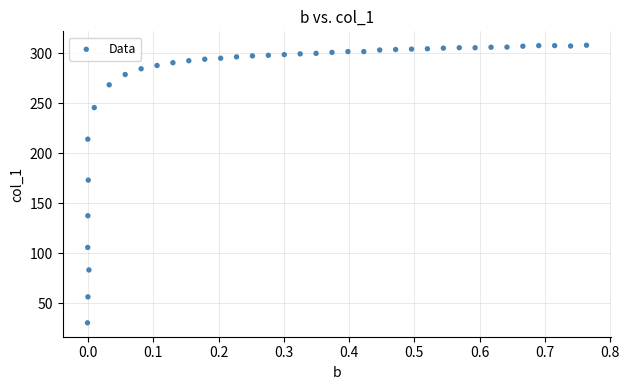

What is the range of Y values (max minus min)?

277.9